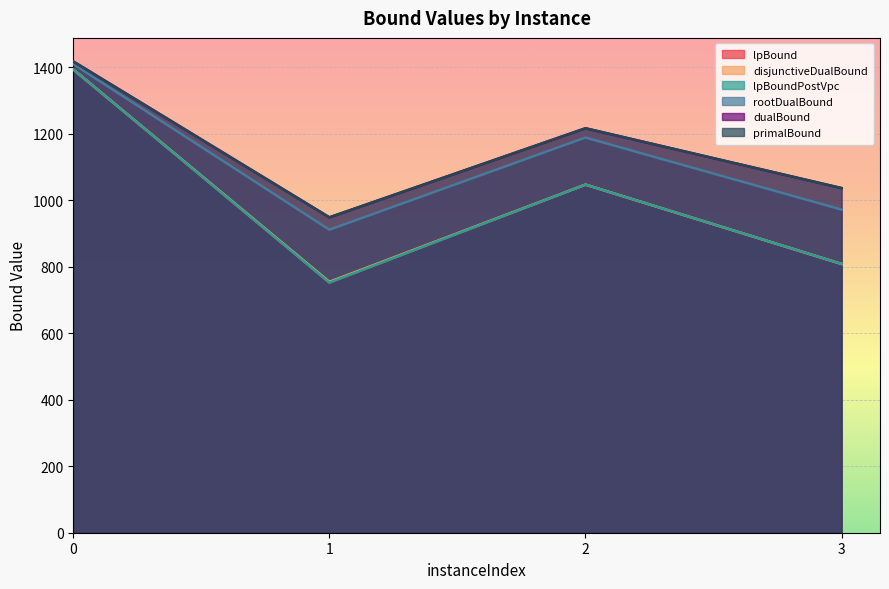

True or false: lpBound and disjunctiveDualBound intersect in this chart.

False